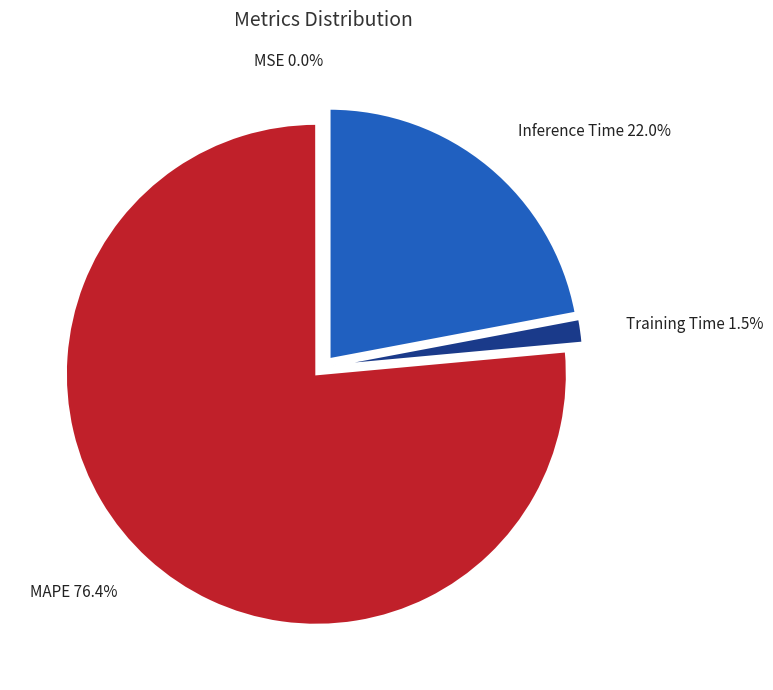

Which has a higher value, MAPE 76.4% or Inference Time 22.0%?

MAPE 76.4%